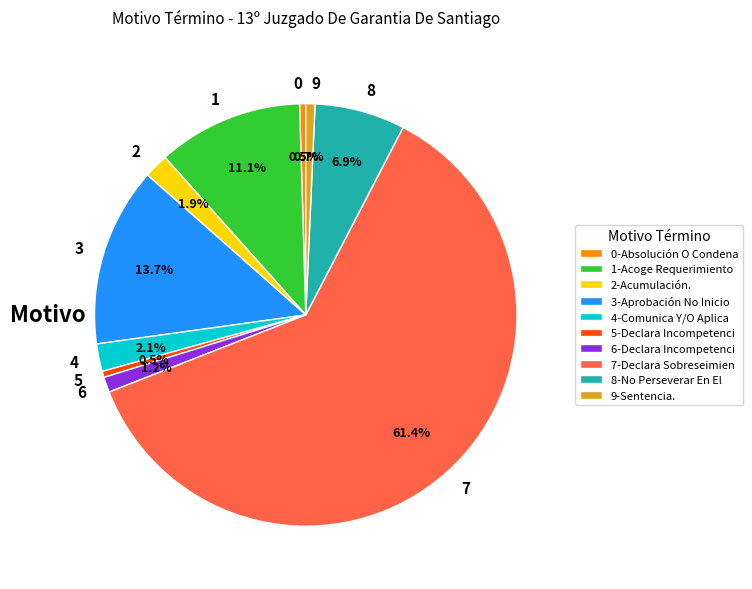

How many slices are in this pie chart?

10